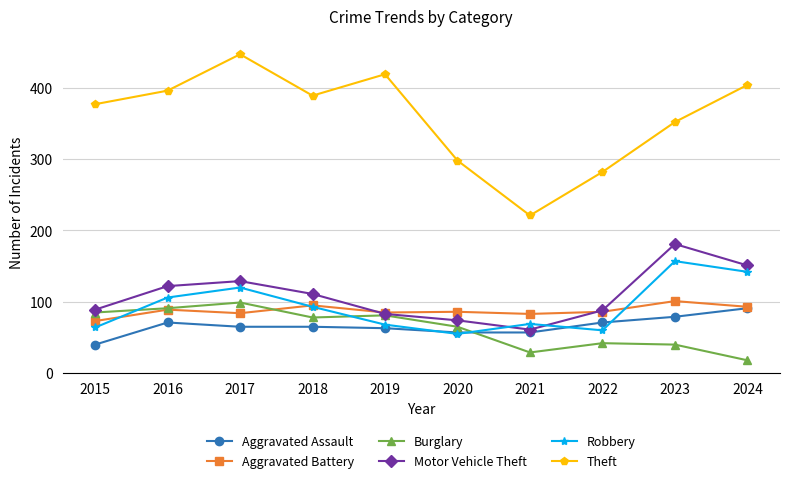

At which label is Theft closest to 334?

2023